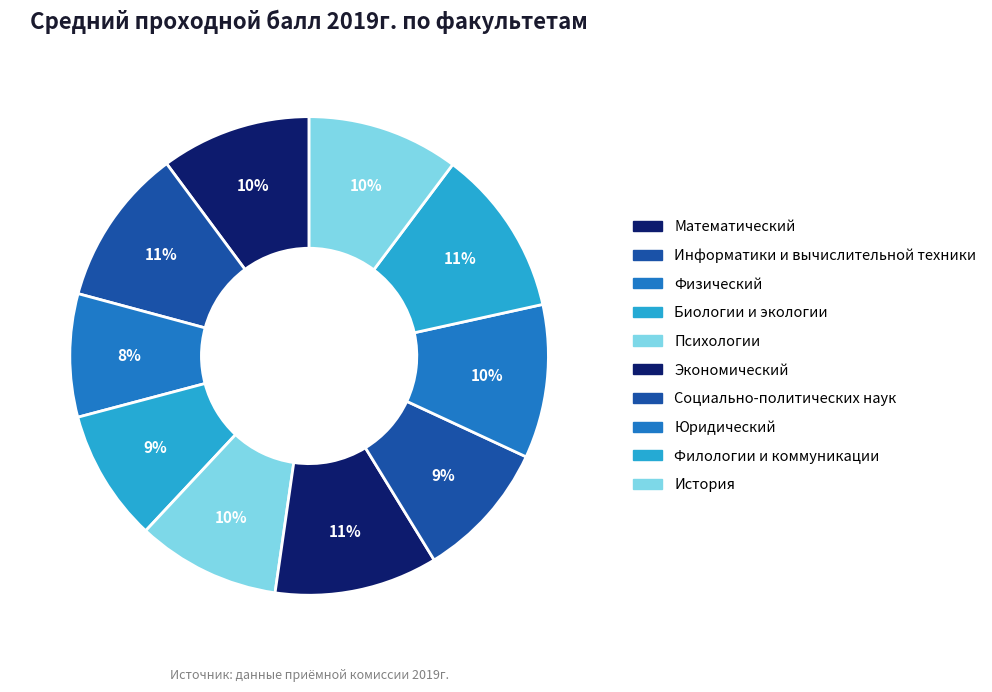

Combined, what portion of the pie is Социально-политических наук and Филологии и коммуникации?

20.6%